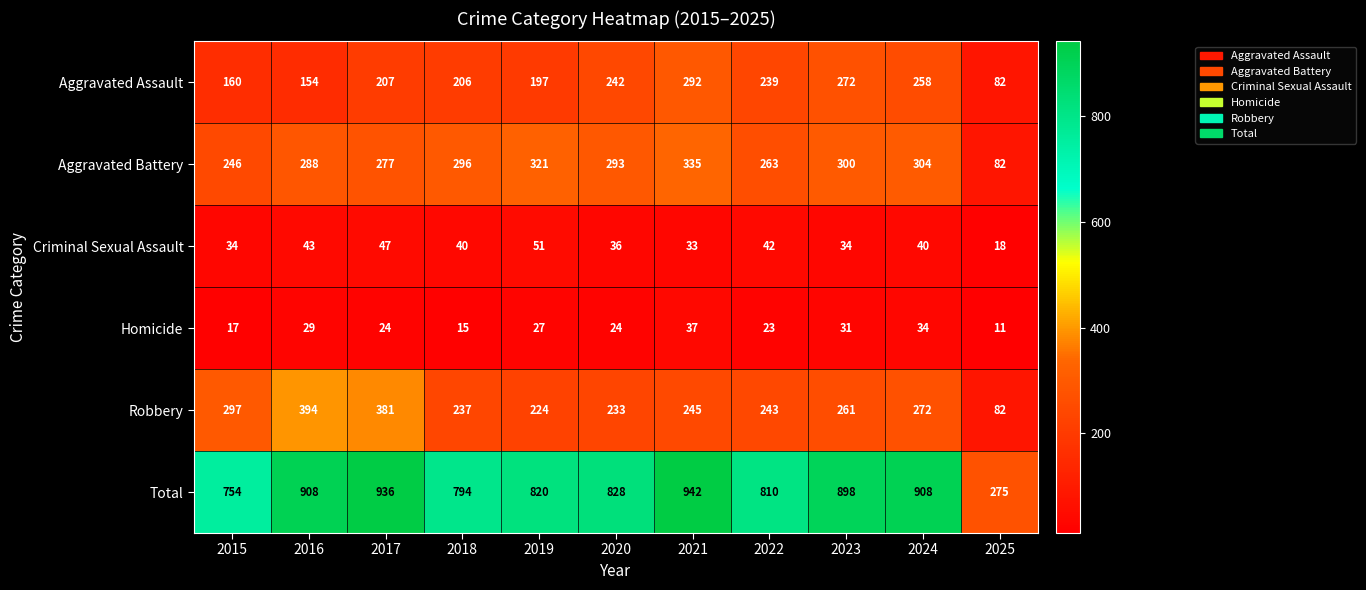

What is the difference between the second highest and second lowest values in the Aggravated Battery series?

75